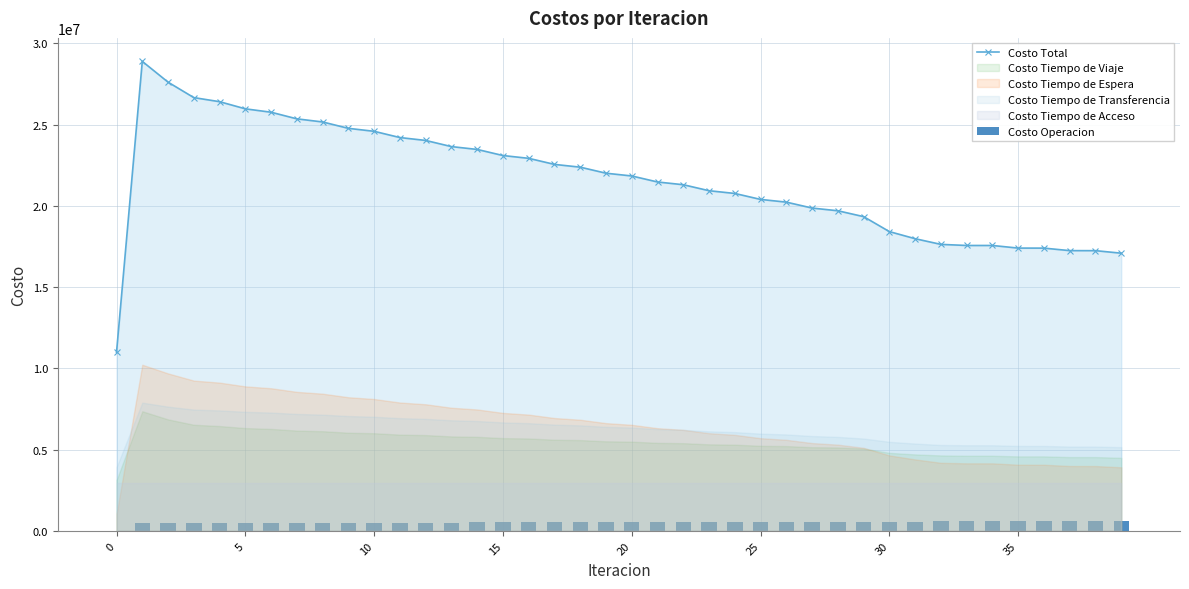

What is the lowest value of the Costo Total series?

10992694.3